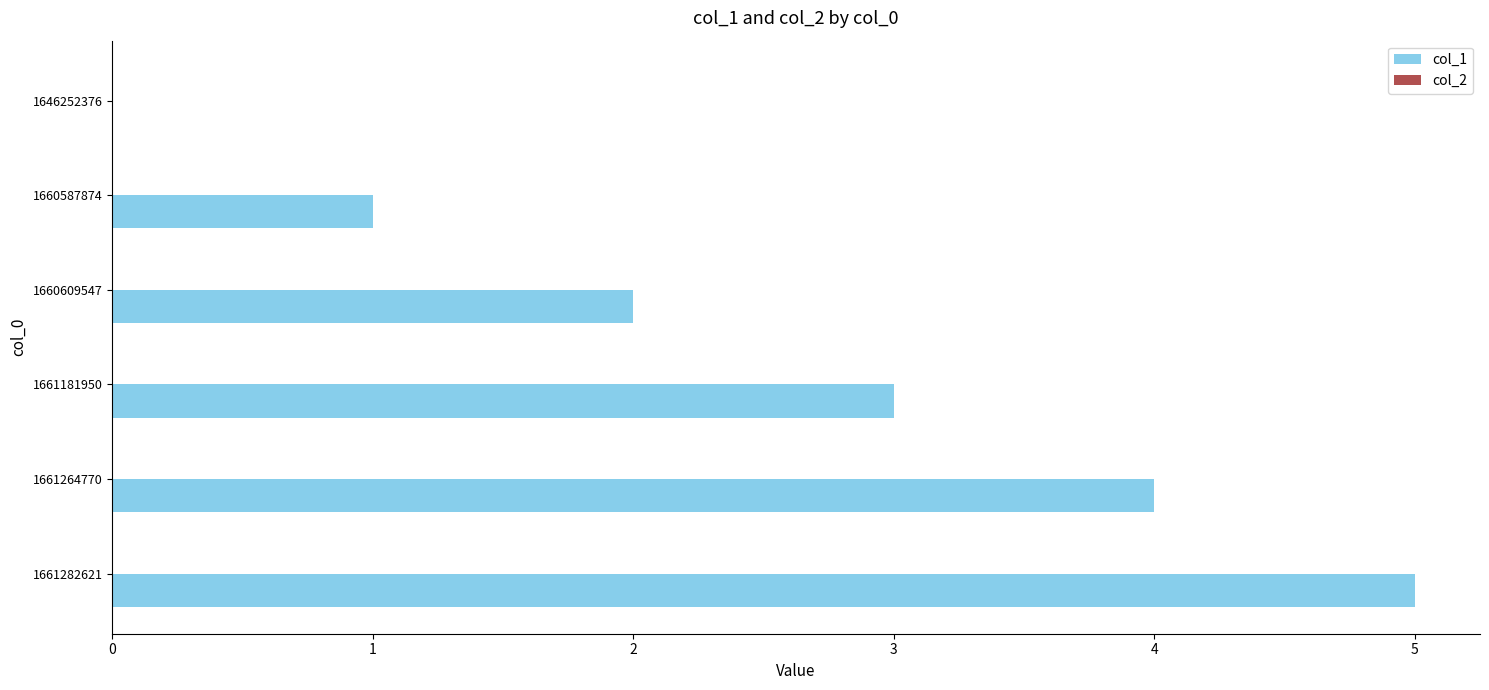

What is the sum of all values?

15